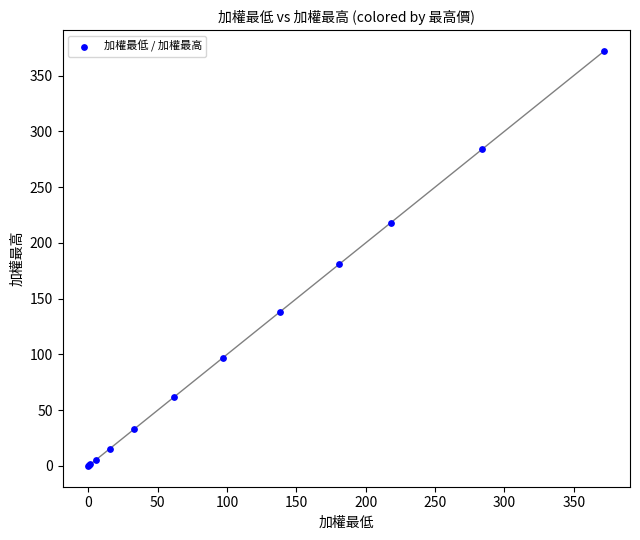

What Y value in the scatter plot is closest to 186?

181.0